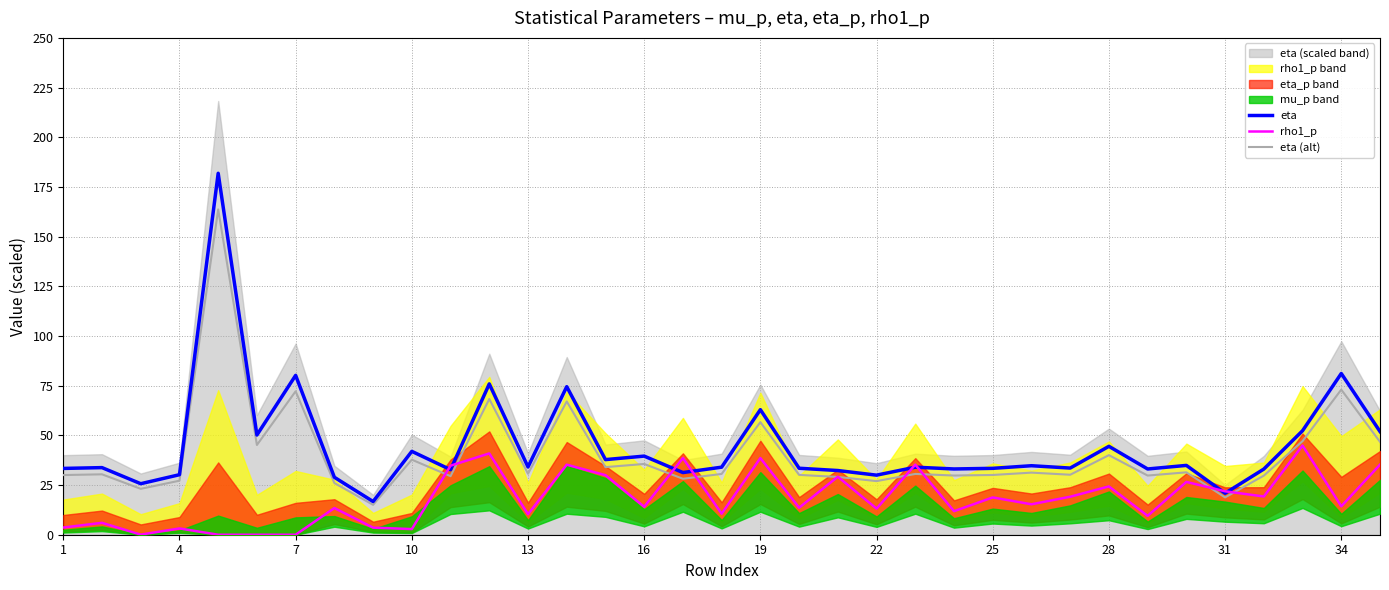

The eta series shows 62.9 at 19. True or false?

True